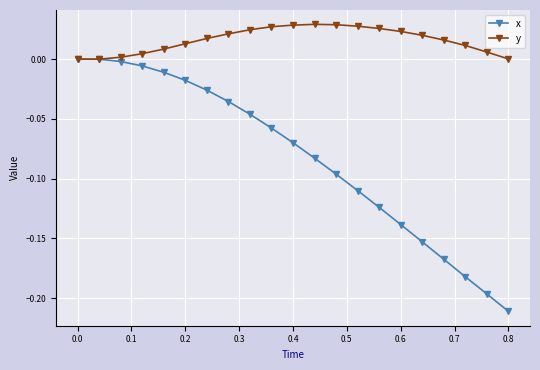

Which series has the largest total across all categories?

y